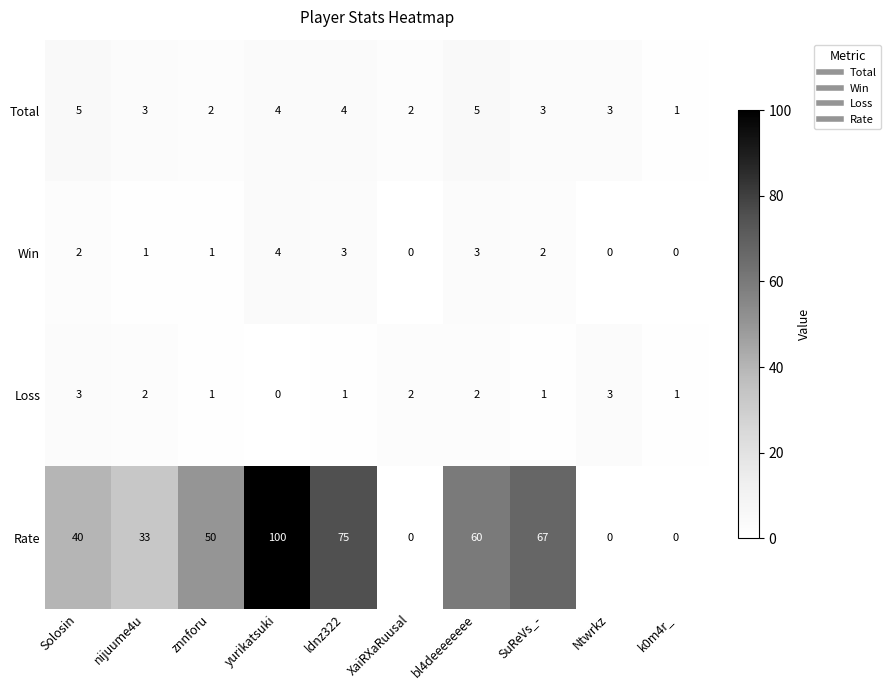

Which series has the largest total across all categories?

Rate